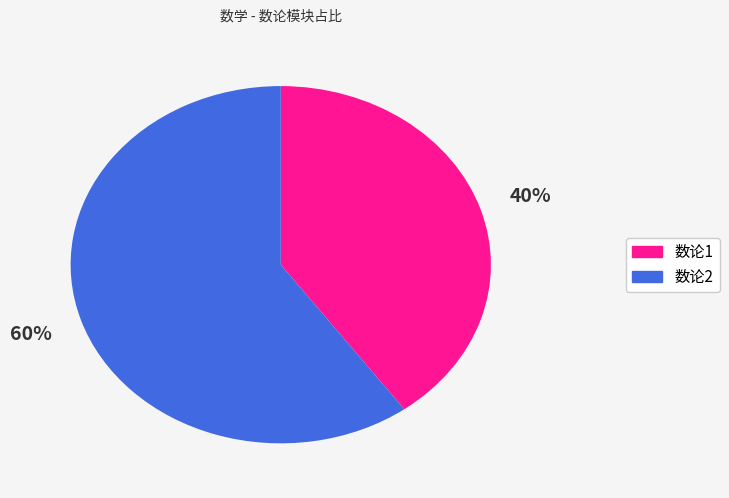

Does 数论1 represent more than half of the total?

No